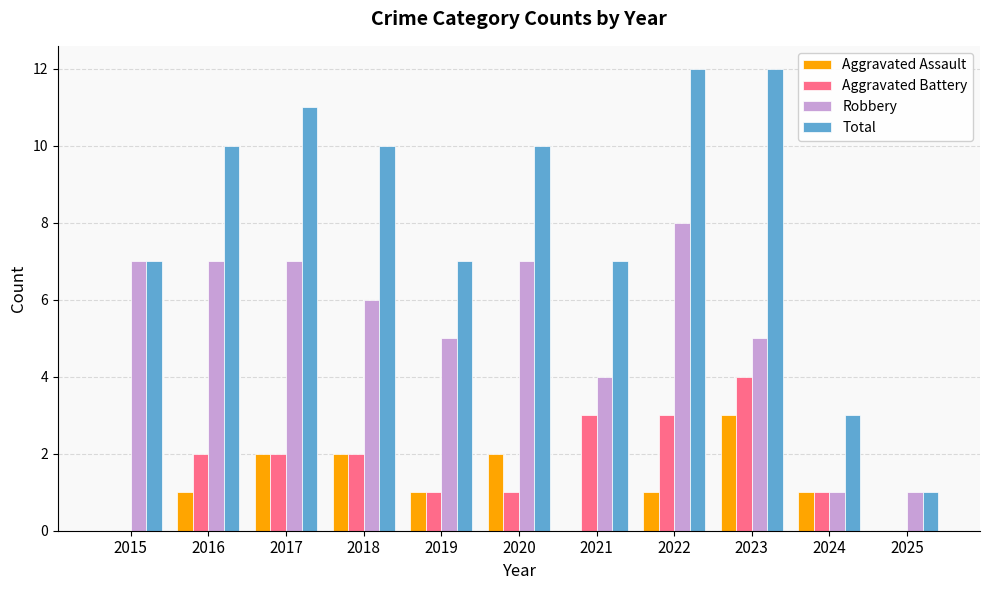

What is the sum of all Aggravated Battery values?

19